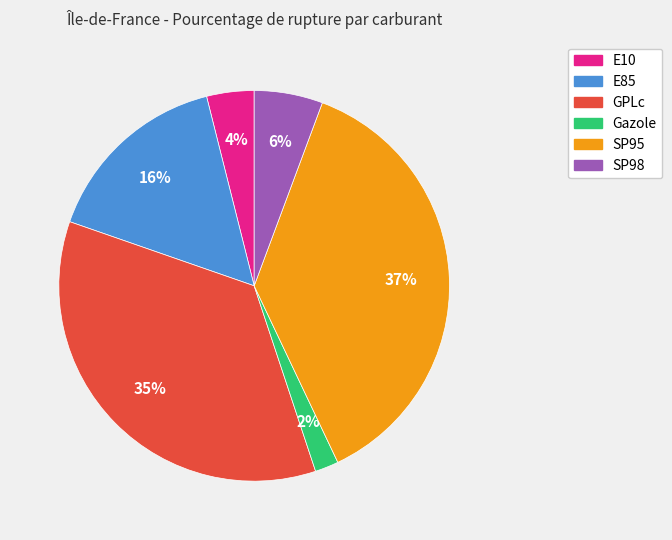

Rank the categories by value from lowest to highest.

Gazole, E10, SP98, E85, GPLc, SP95